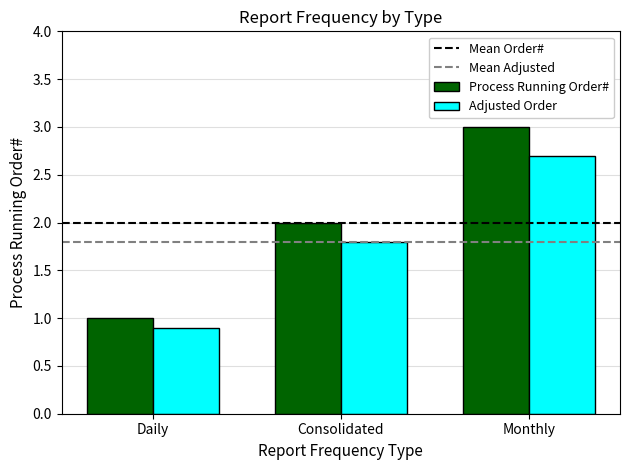

What is the greatest value displayed?

3.0